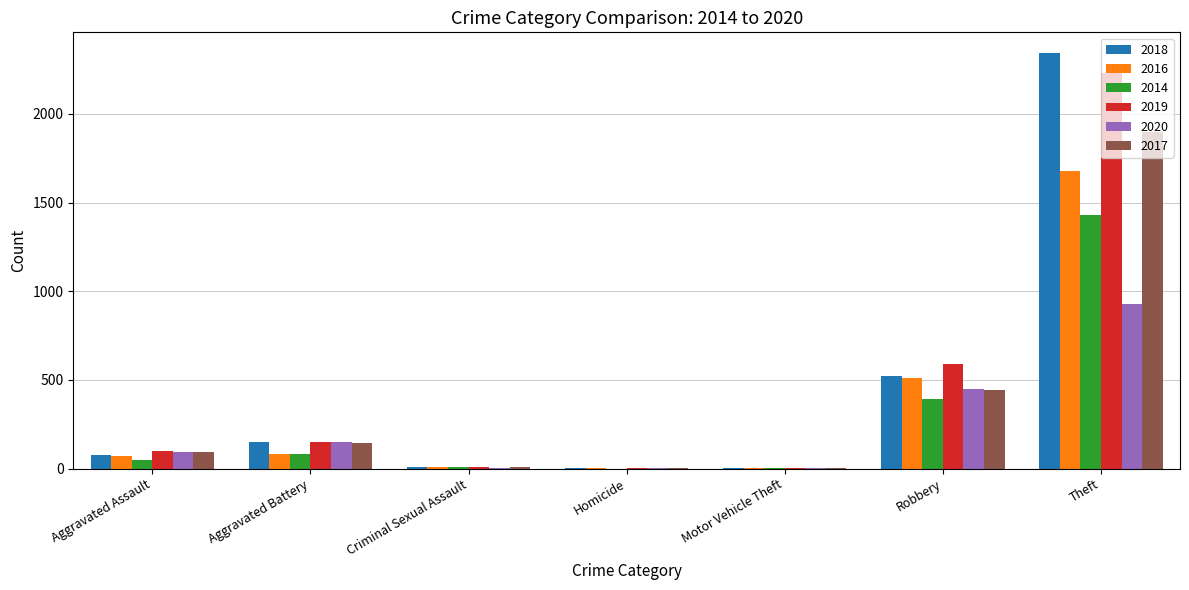

True or false: 2017 has a value of 1896 at Theft.

True